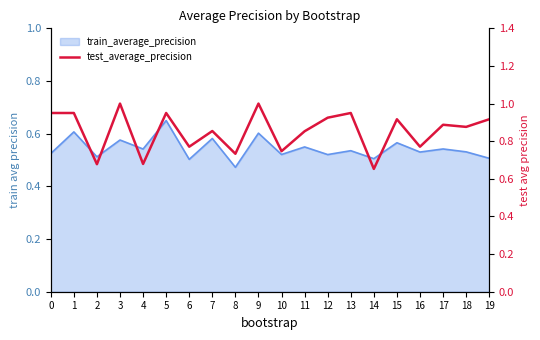

Rank the categories by value from highest to lowest.

3, 9, 0, 1, 5, 13, 12, 15, 19, 17, 18, 7, 11, 6, 16, 10, 8, 4, 2, 14